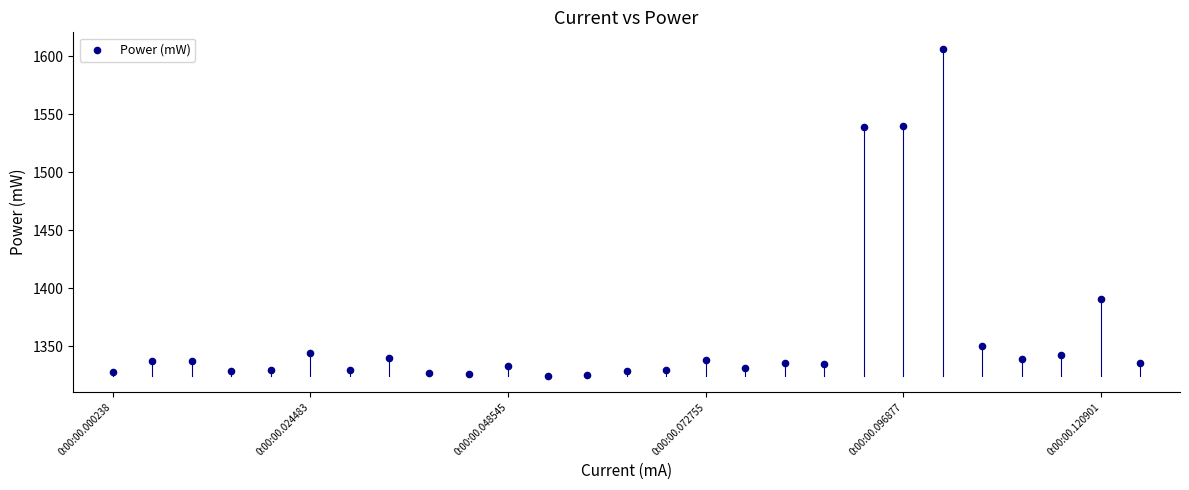

What is the range of Y values (max minus min)?

282.0